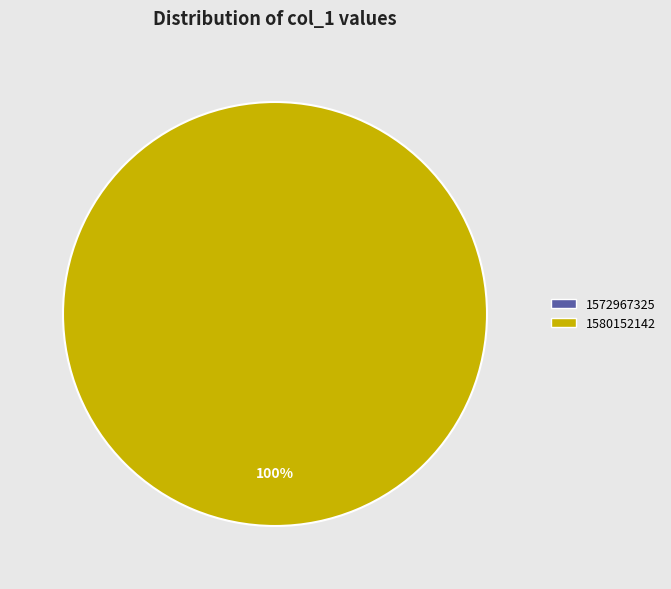

To the nearest percent, what is the difference between the largest and smallest slice percentages?

100%